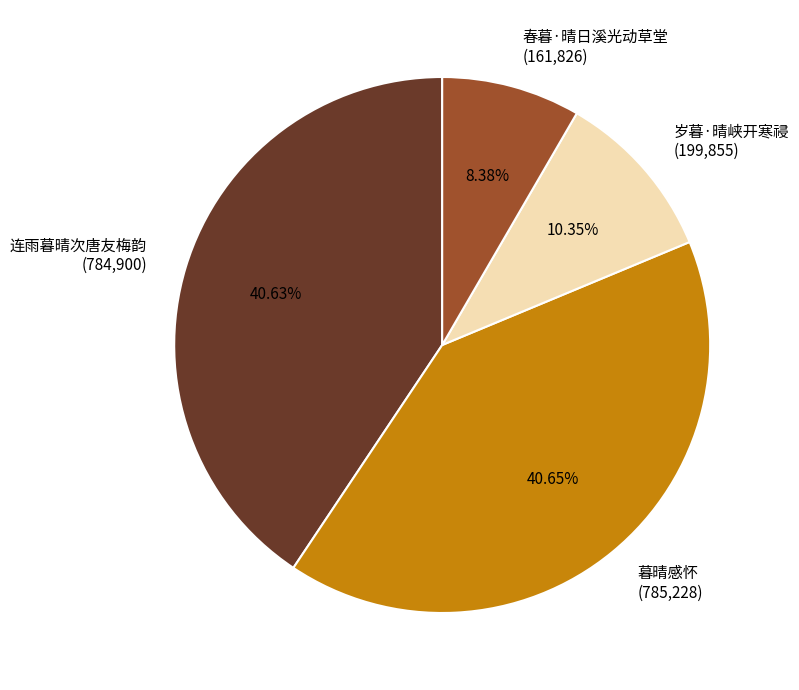

To the nearest percent, what percentage of the pie is 岁暮·晴峡开寒祲?

10%